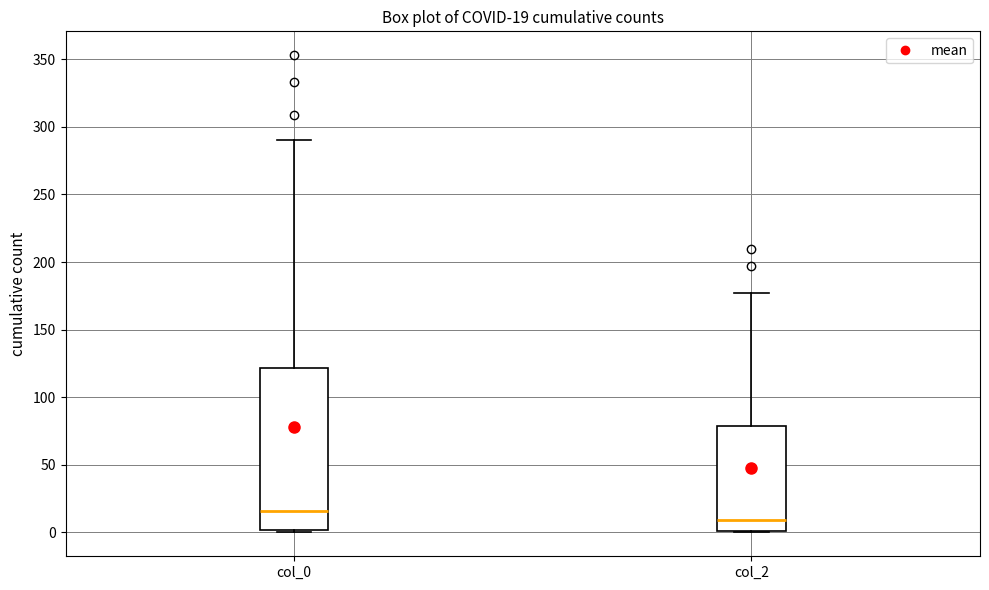

Comparing the boxes themselves (not the whiskers), which one is the tallest?

col_0